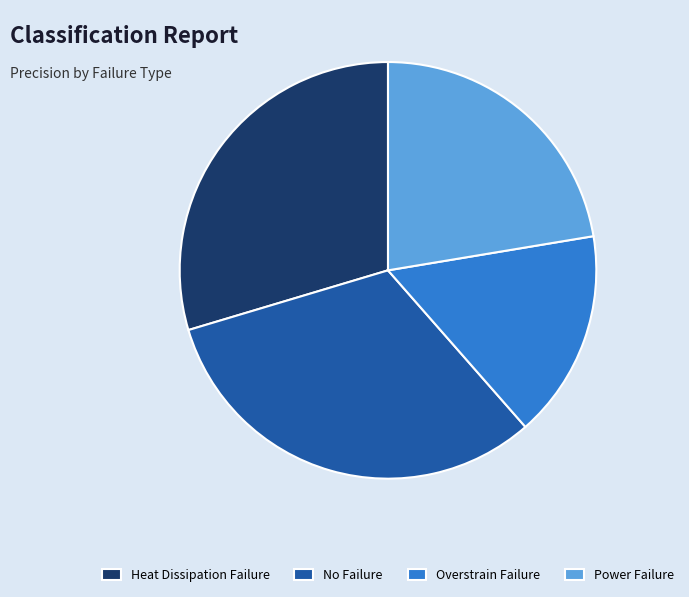

Is there a majority slice in this chart?

No